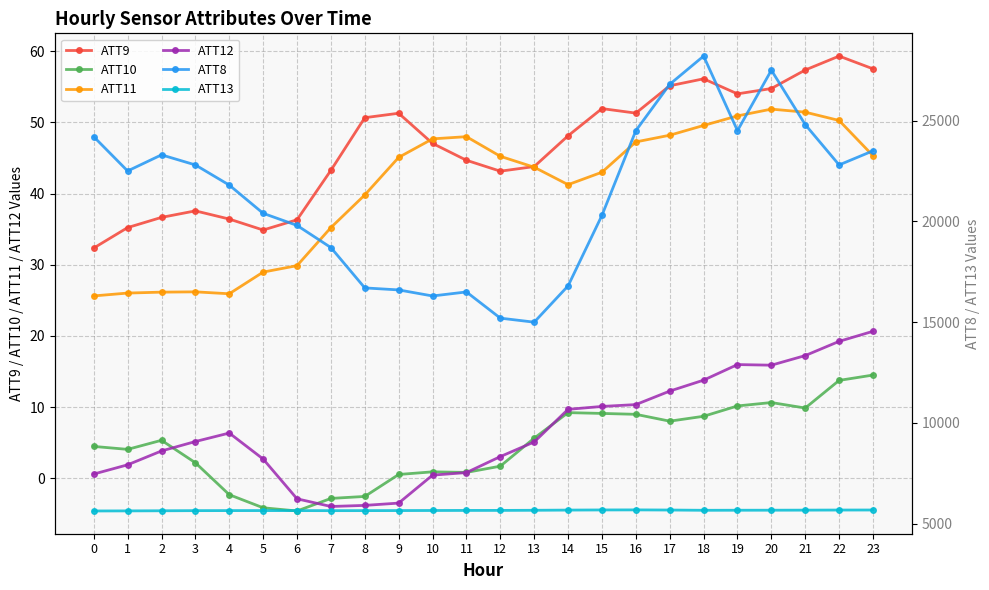

What is the highest value of the ATT9 series?

59.3